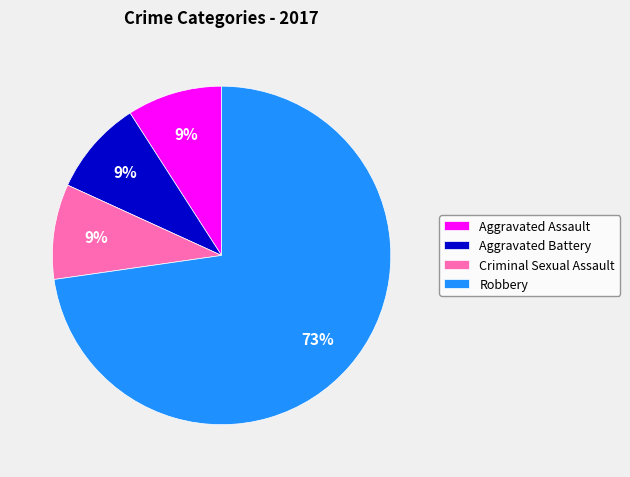

Approximately how many times larger is the value at Aggravated Battery compared to Criminal Sexual Assault?

1.0